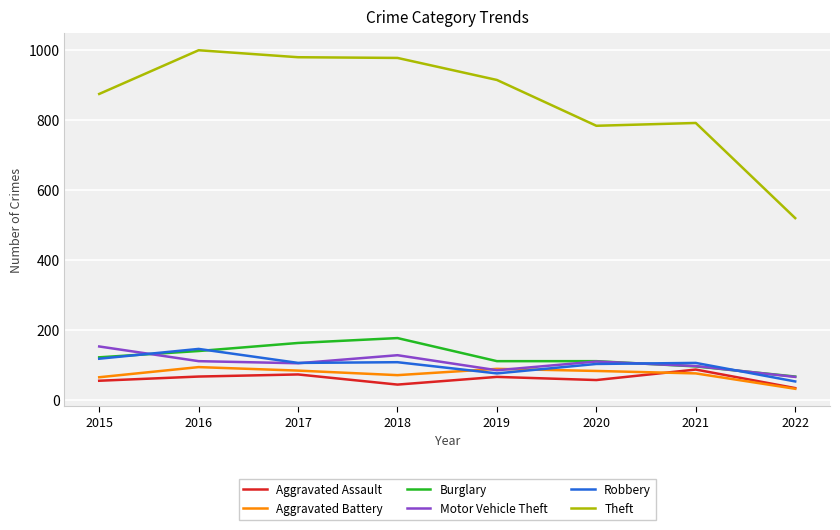

The value of Burglary at 2018 is 58. True or false?

False